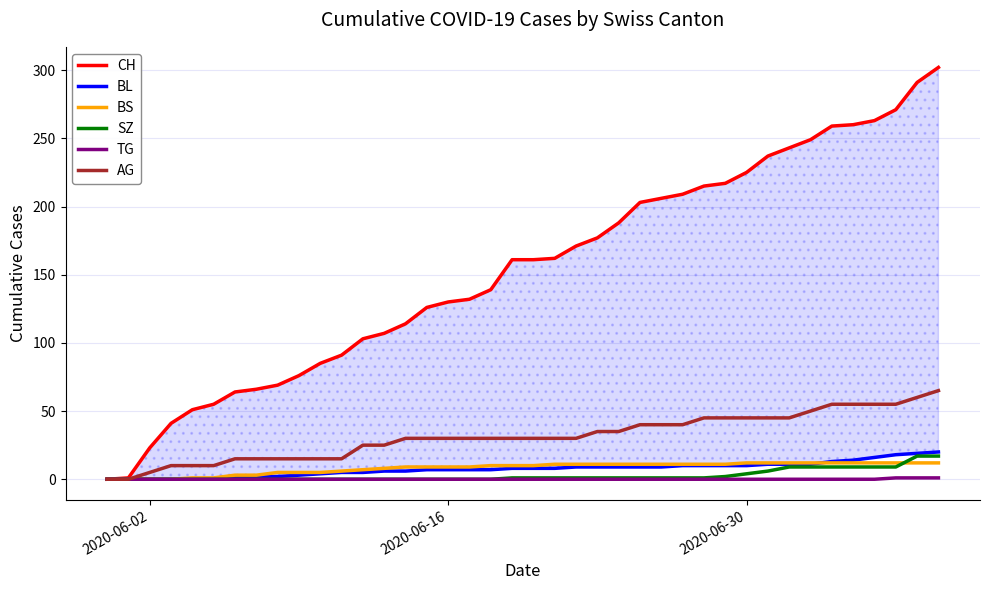

What is the maximum value for SZ?

17